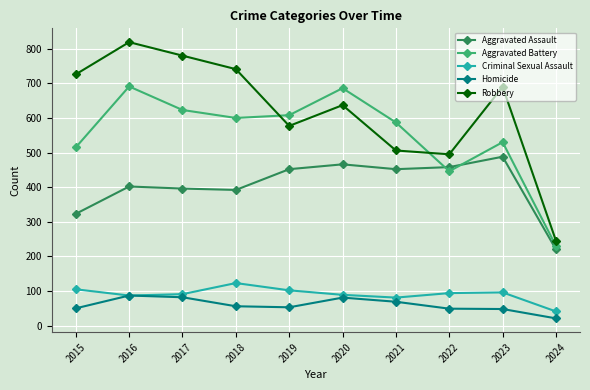

Is the value of Robbery at 2024 greater than the value of Criminal Sexual Assault at 2022?

Yes